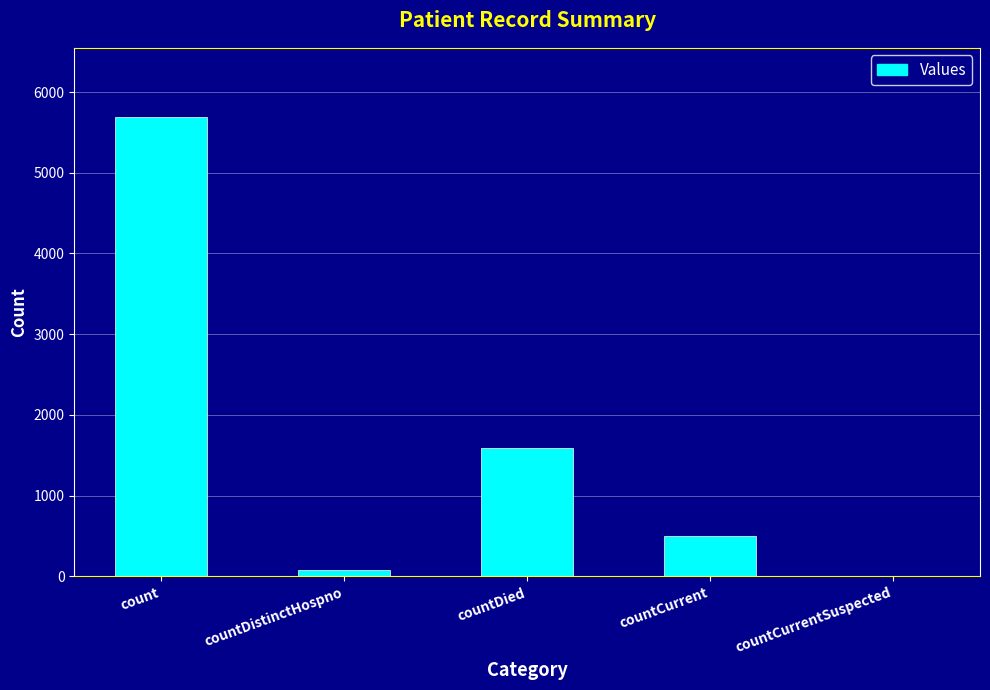

What is the sum of all values?

7851